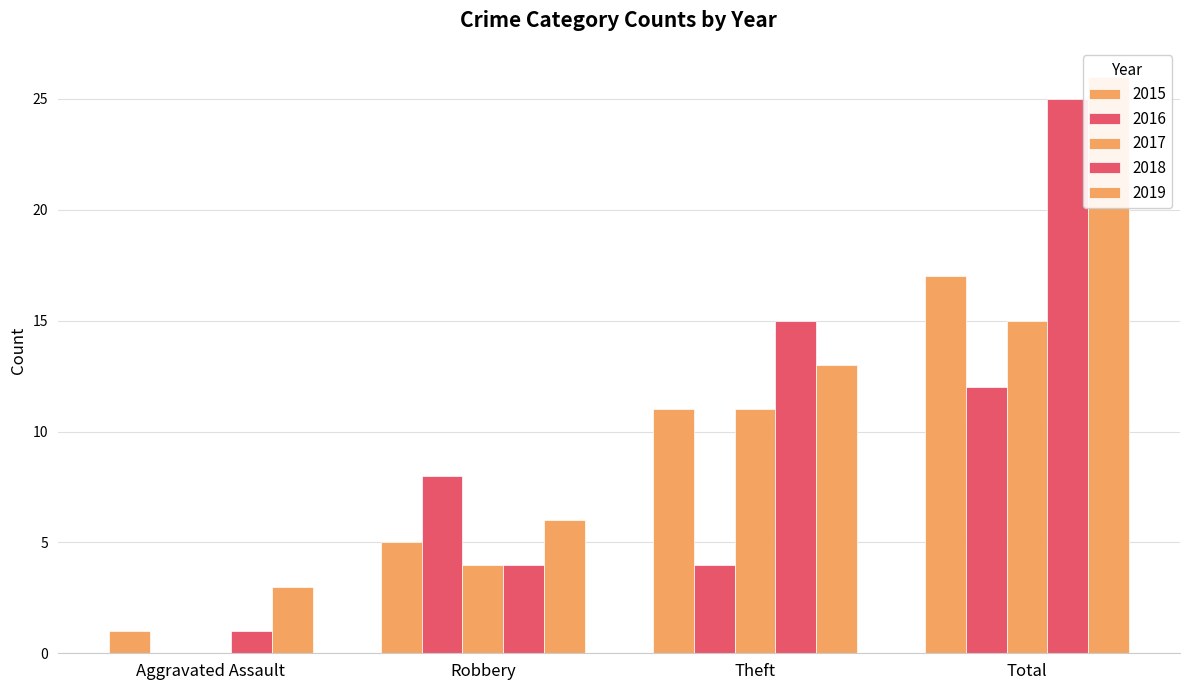

At which label does 2016 first exceed 8?

Total